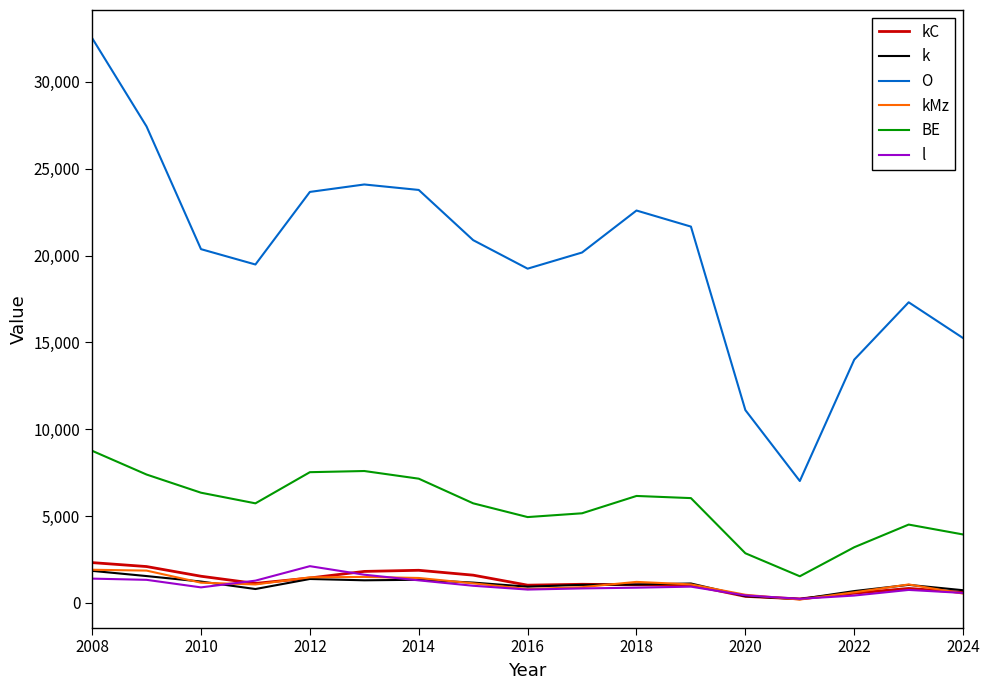

Which series has the largest total across all categories?

O